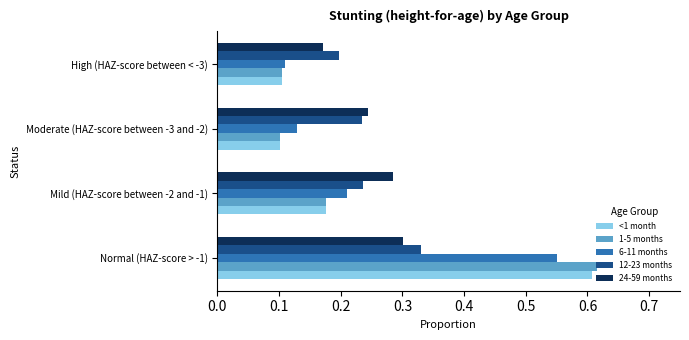

Which series changed the most between Normal (HAZ-score > -1) and Mild (HAZ-score between -2 and -1)?

1-5 months